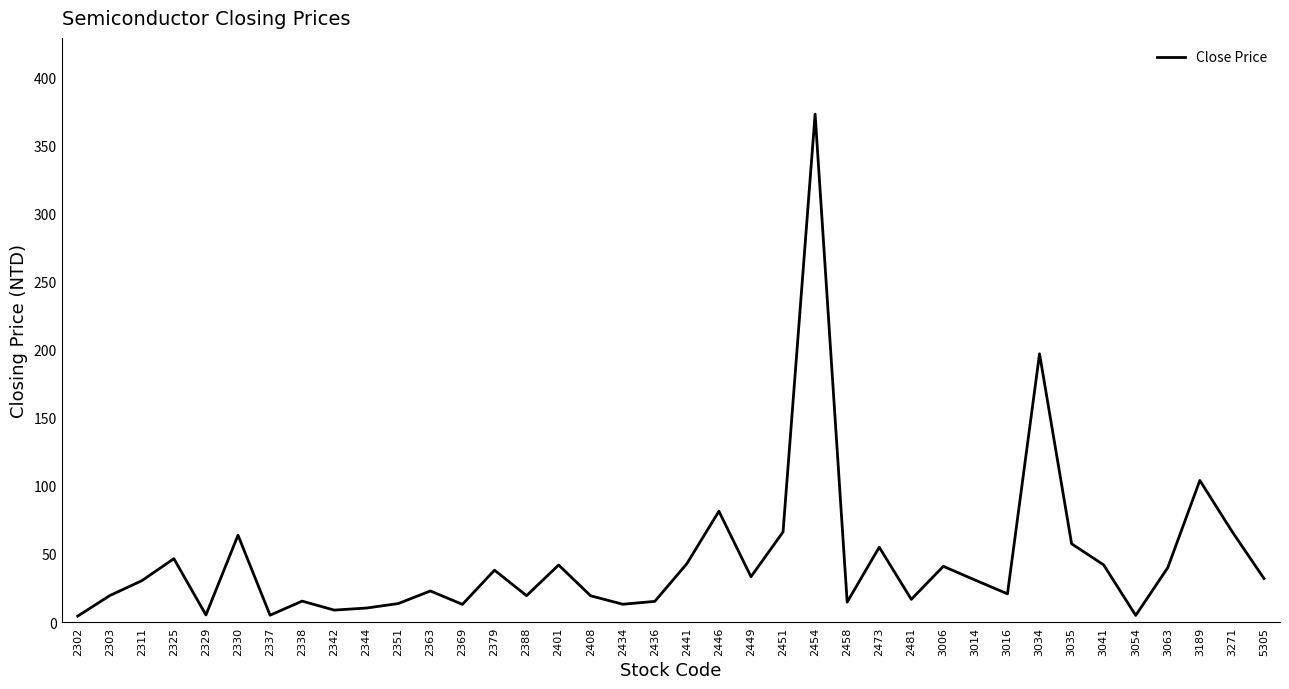

Is it true that the value at 2446 is 42.9?

False